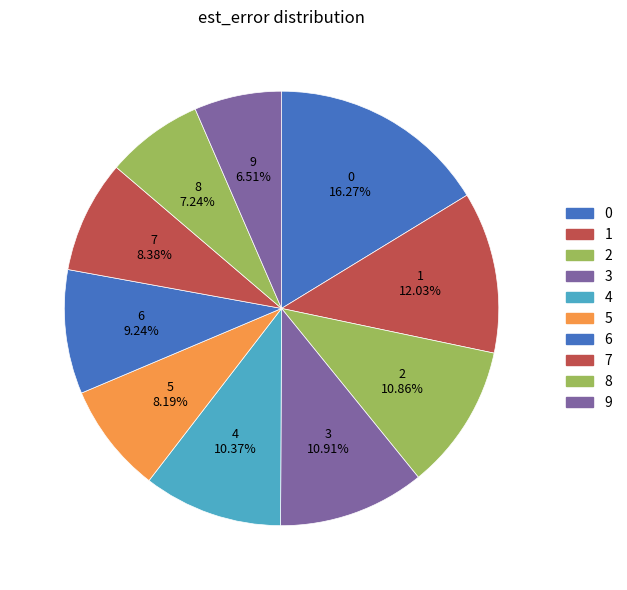

Is there any slice that represents more than half of the pie?

No